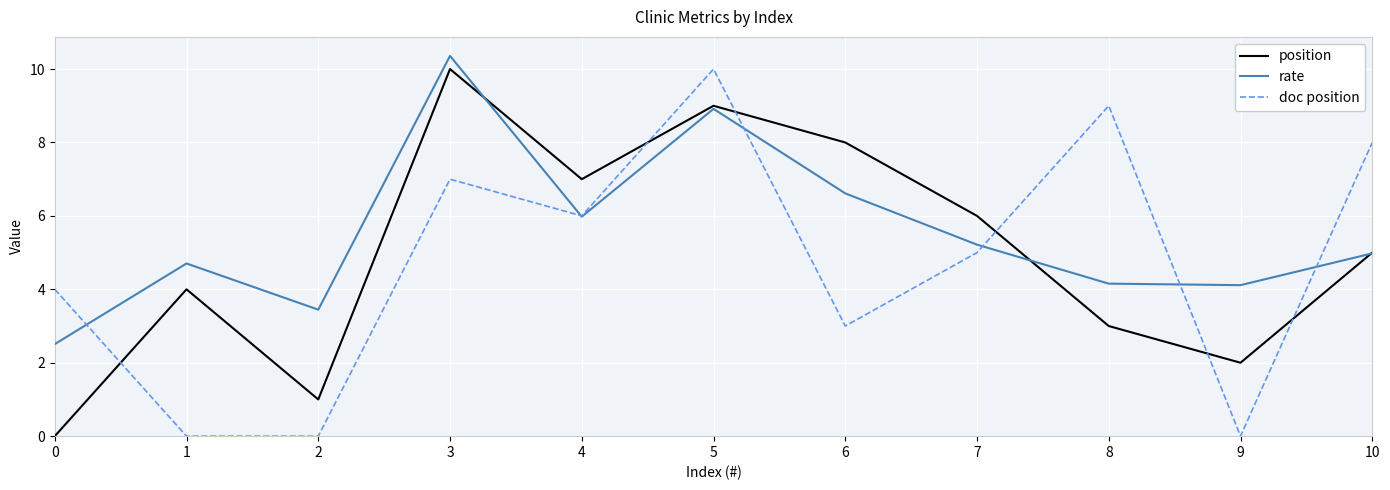

In rate, how many points are lower than both neighbors (excluding endpoints)?

3